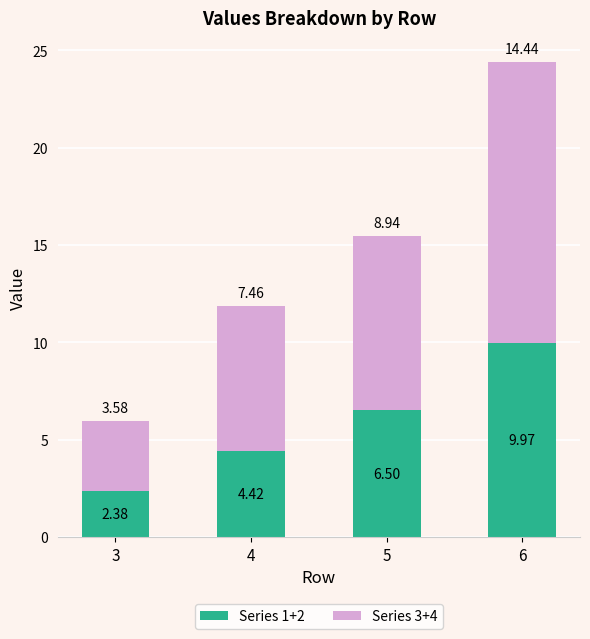

Rank the categories by Series 1+2 value from lowest to highest.

3, 4, 5, 6